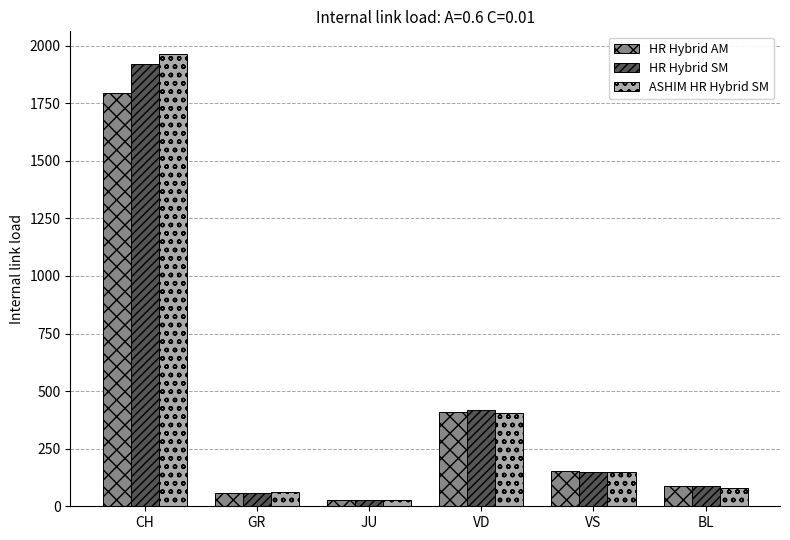

How many bars are there in each group?

3